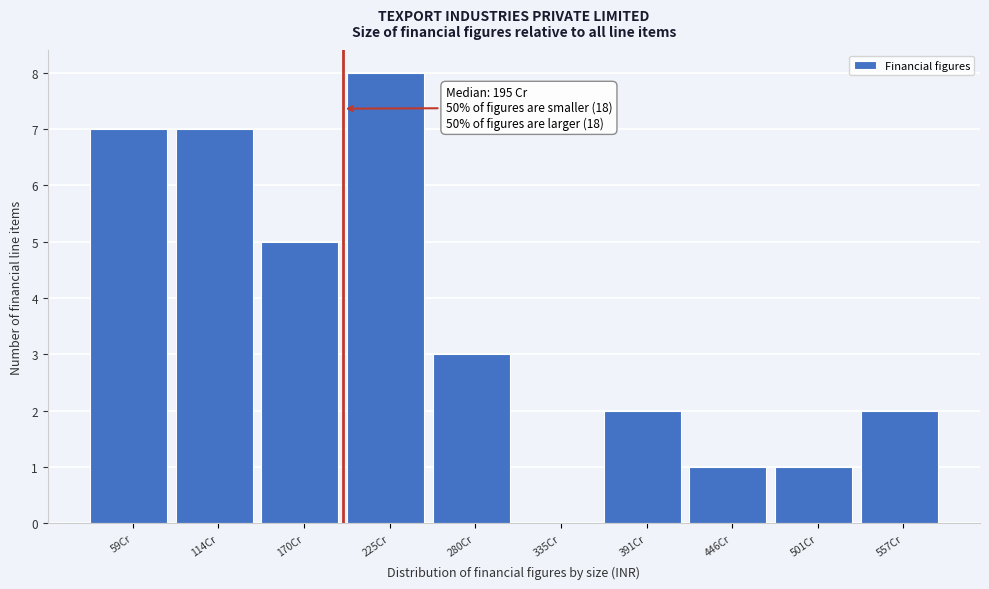

Which range on the x-axis has the tallest bar?

200 to 250